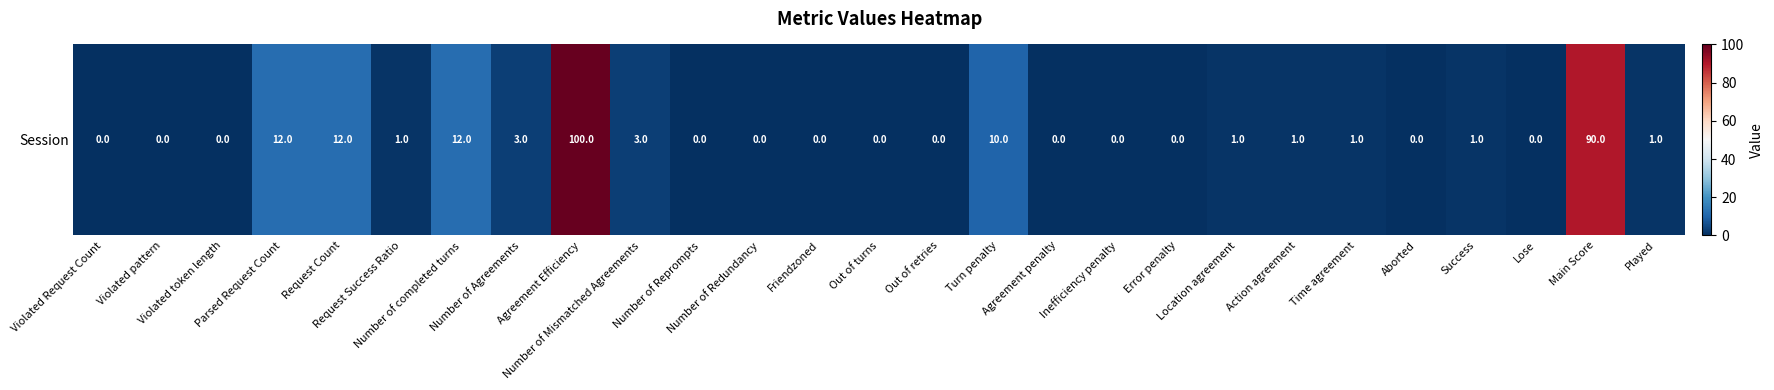

How many data points are less than 1?

13